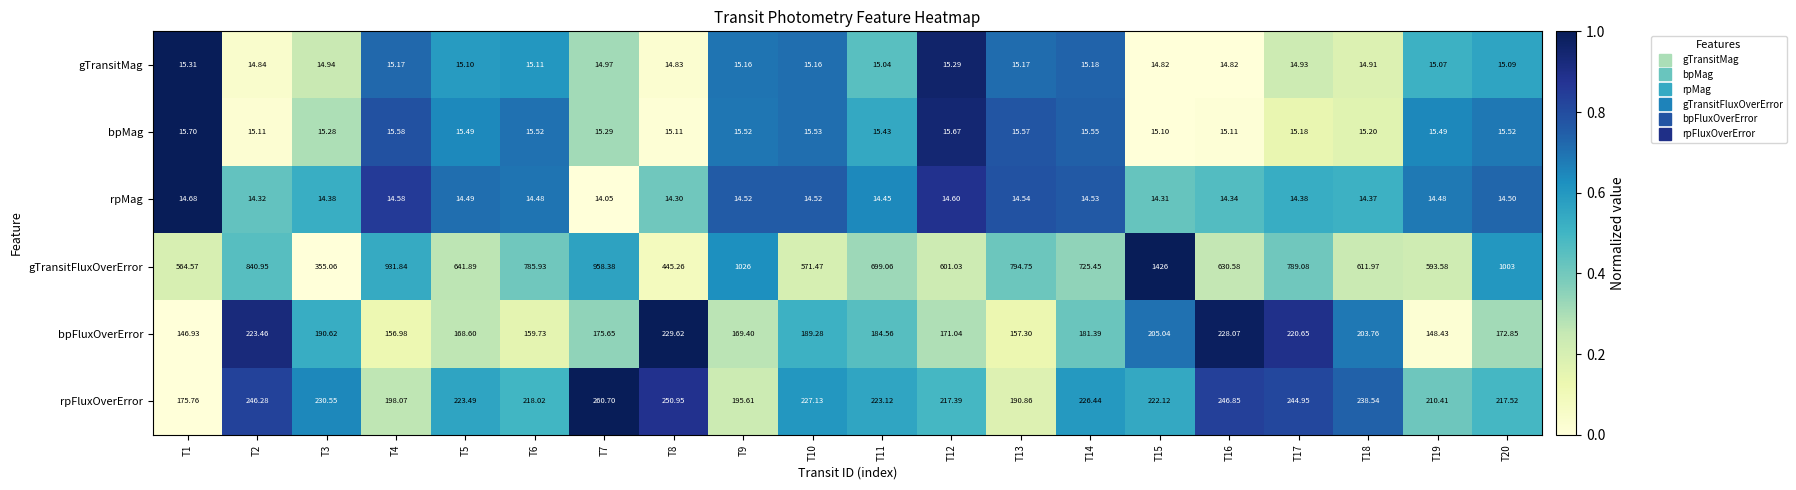

Which series has the largest range (max minus min)?

gTransitFluxOverError